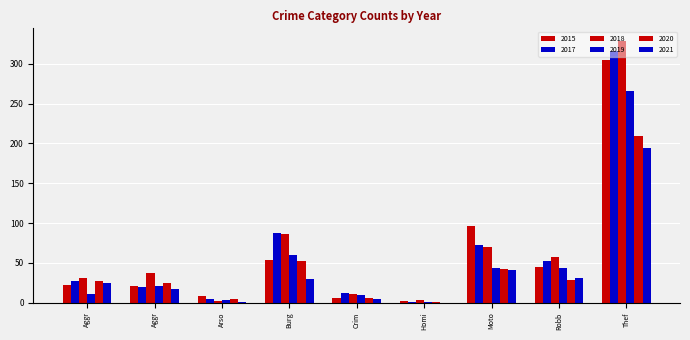

Count the number of categories in the chart.

9